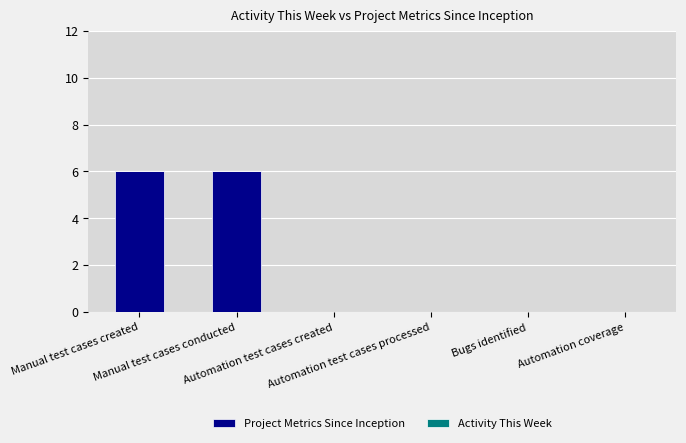

How many data points does each series have?

6